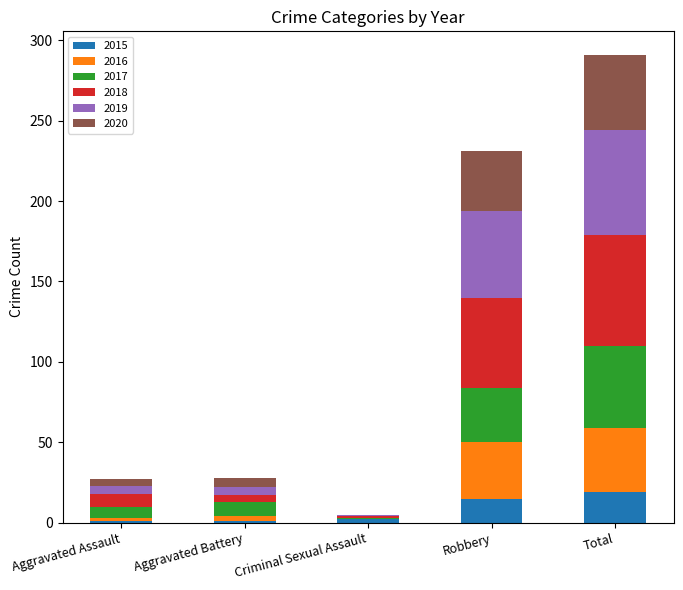

What are all the series names shown in the legend?

2015, 2016, 2017, 2018, 2019, 2020